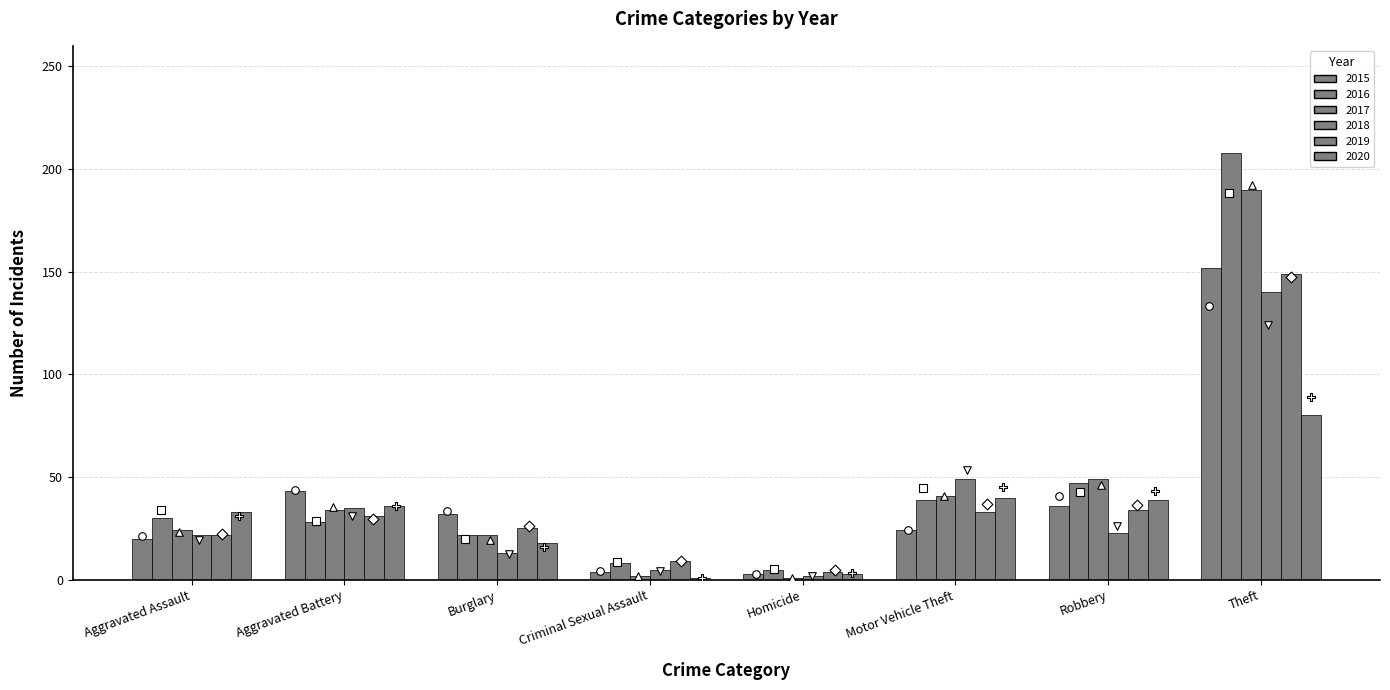

At which category is the sum across all series the highest?

Theft